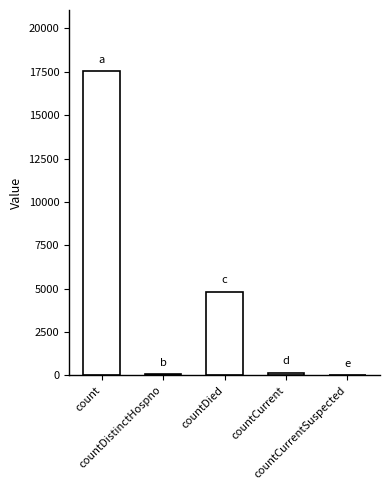

The chart shows a value of 65 at countDistinctHospno. True or false?

True